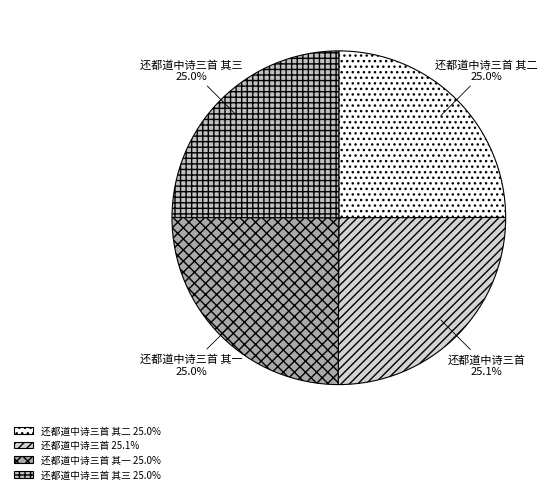

Is there any slice that represents more than half of the pie?

No